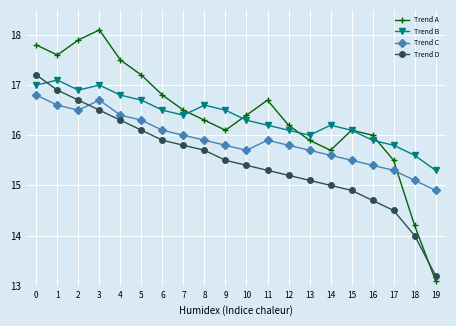

Does the chart display data point markers on the line(s)?

Yes